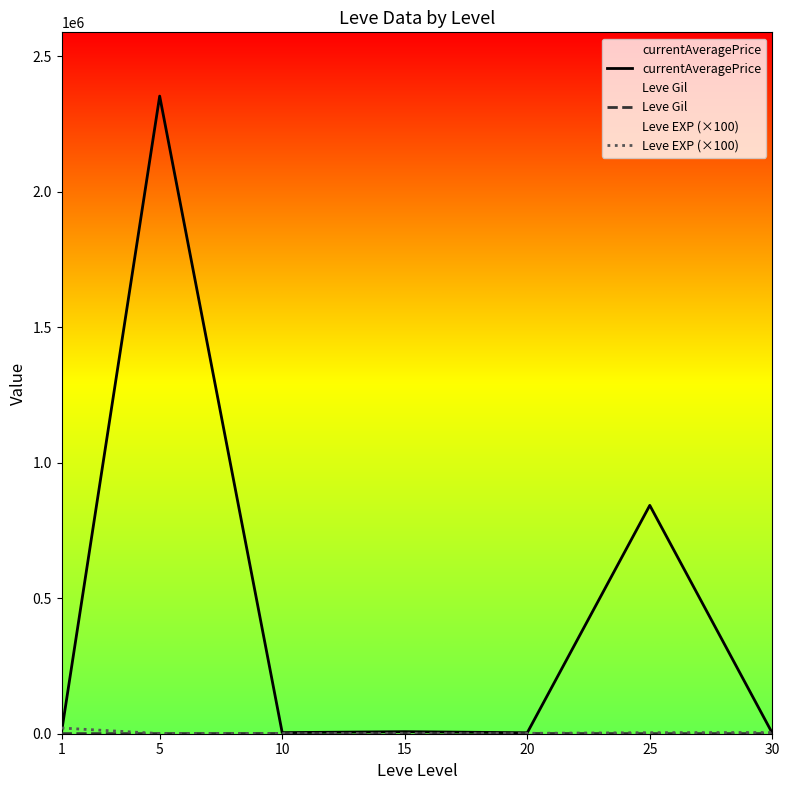

Which has a higher value, 25 or 10?

25